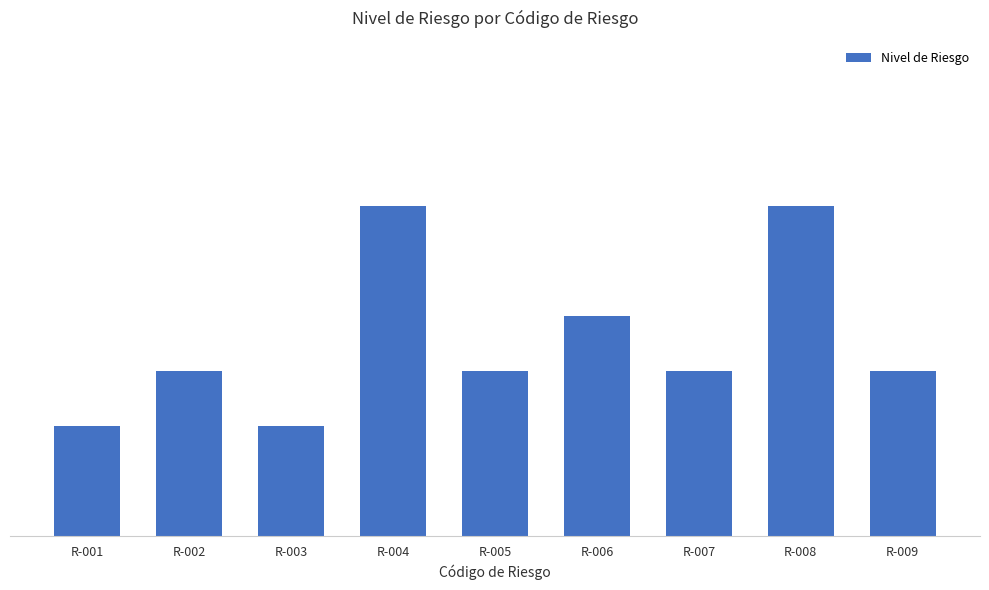

Does the chart contain any negative values?

No